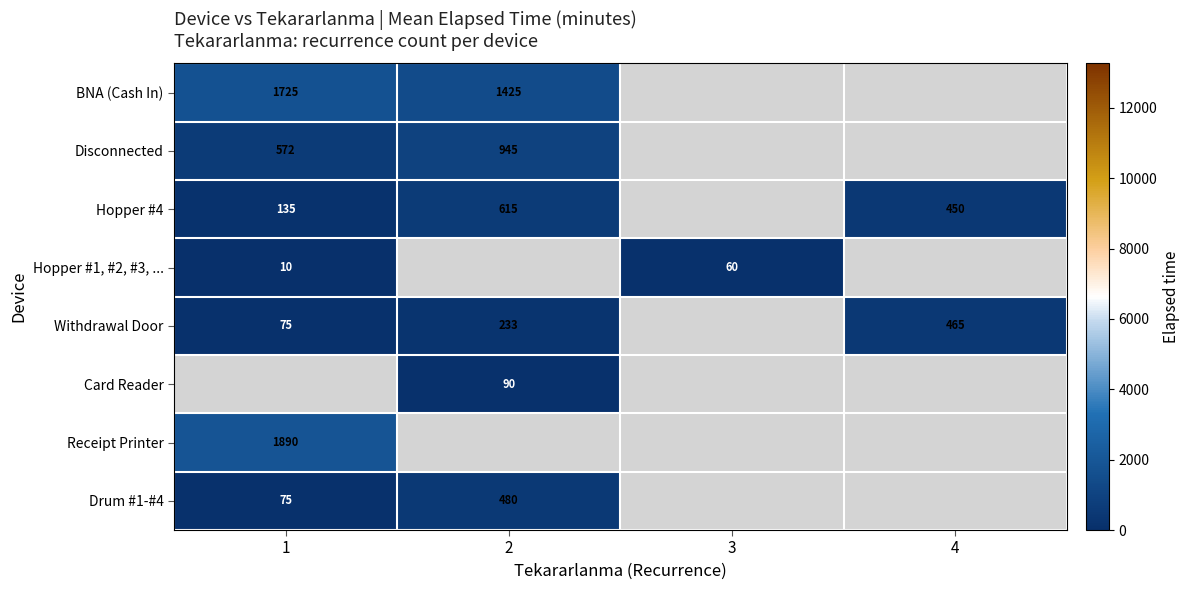

The Card Reader series shows 152 at 2. True or false?

False